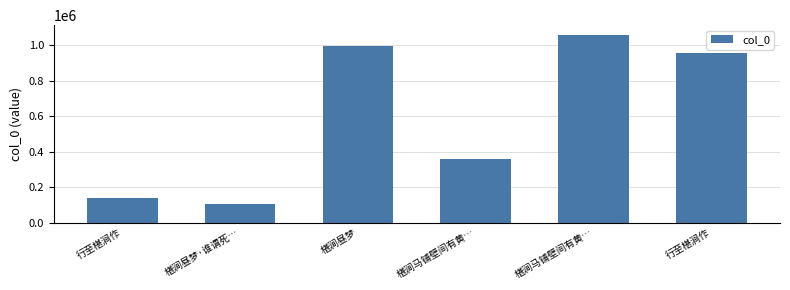

What is the difference between the maximum and second lowest values?

921415